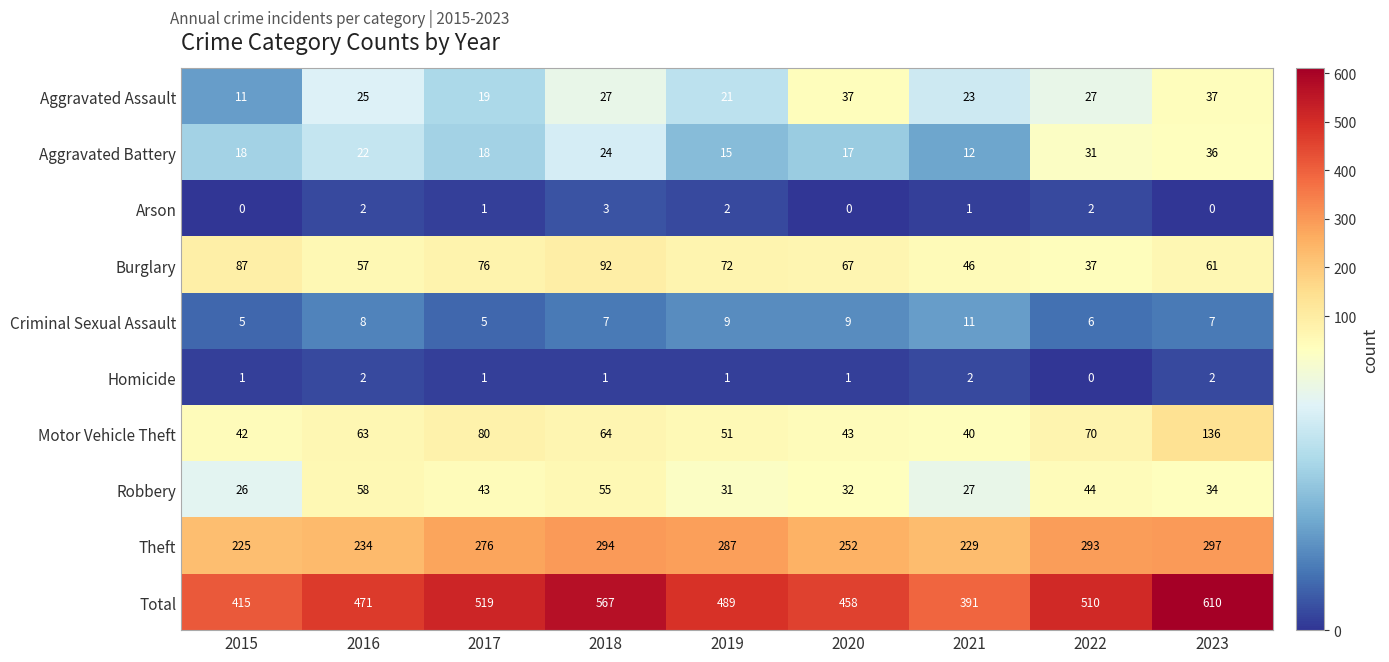

What is the greatest value displayed?

610